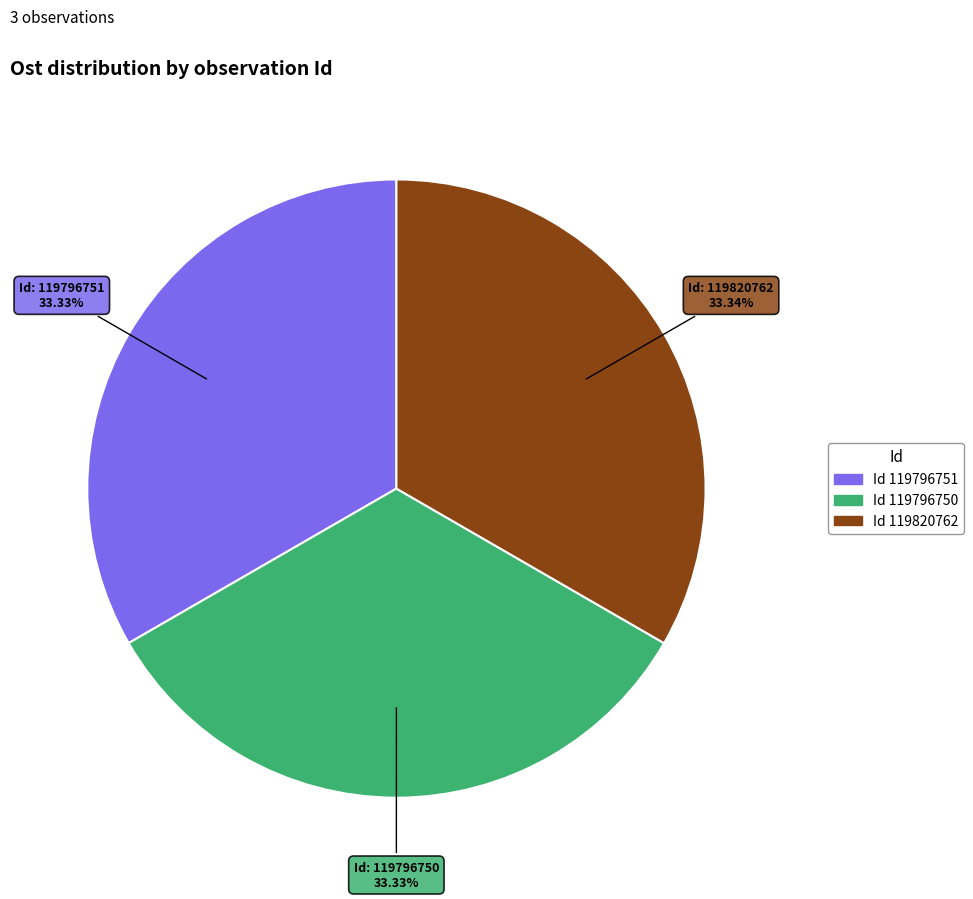

Does any single category account for the majority?

No